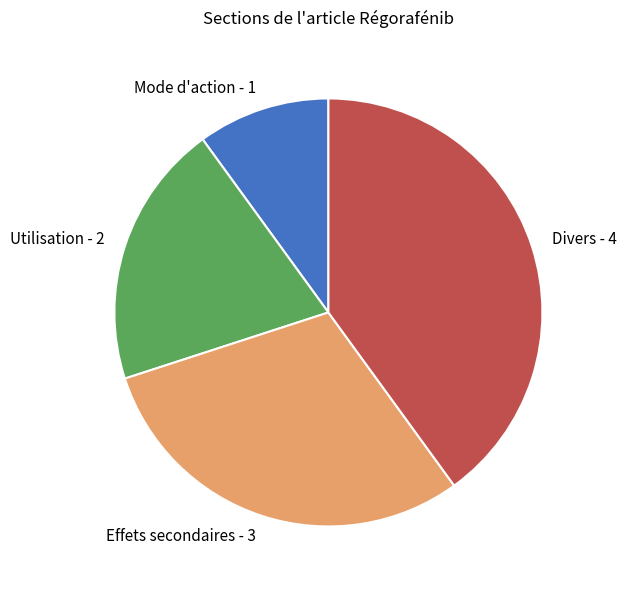

True or false: Mode d'action - 1 accounts for 10% of the total.

True